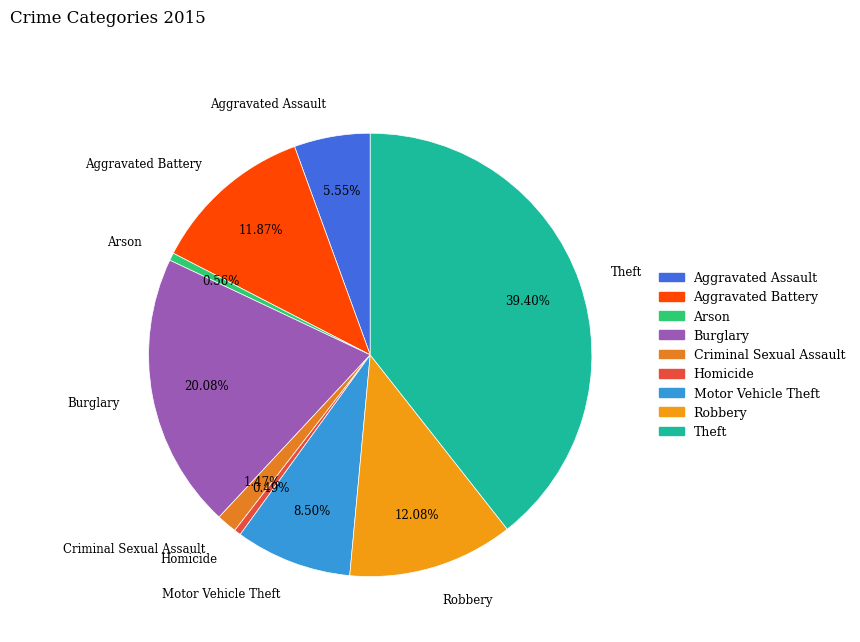

Combined, do Homicide and Criminal Sexual Assault account for over 50%?

No